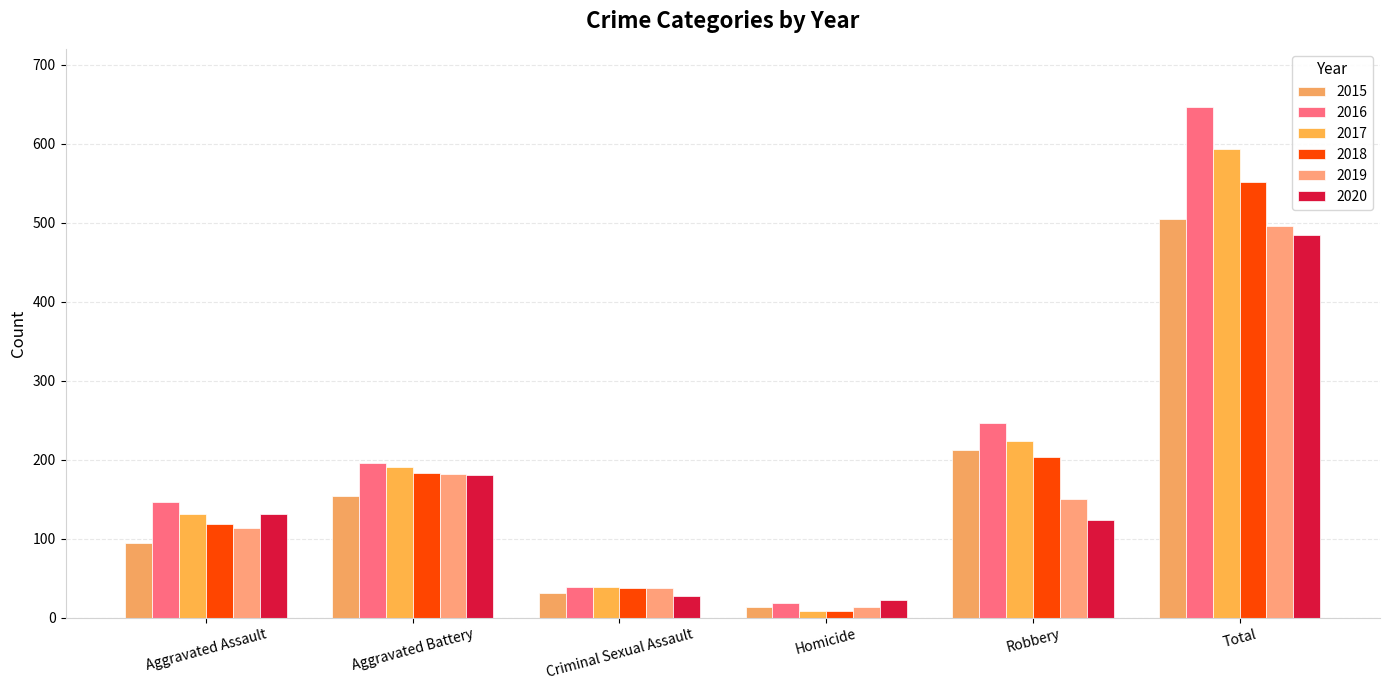

What are all the series names shown in the legend?

2015, 2016, 2017, 2018, 2019, 2020